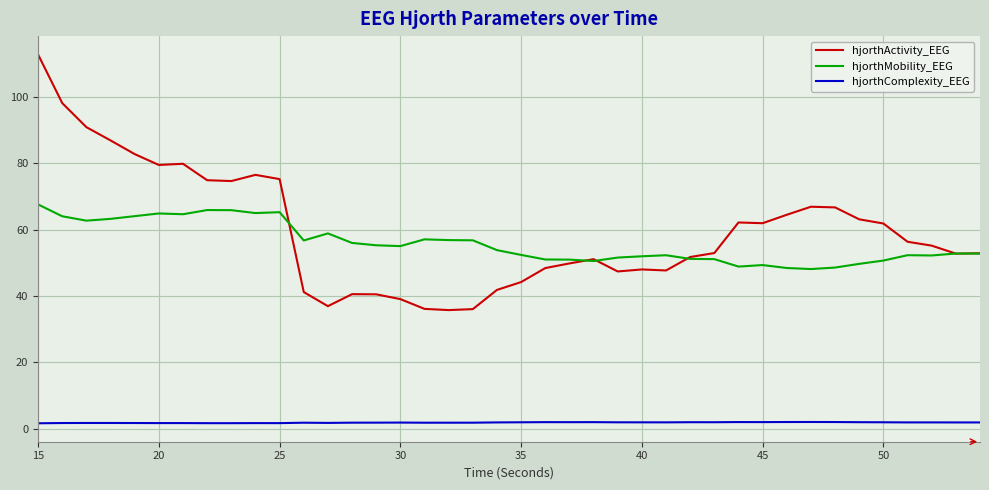

List the series in order of their peak value, lowest first.

hjorthComplexity_EEG, hjorthMobility_EEG, hjorthActivity_EEG